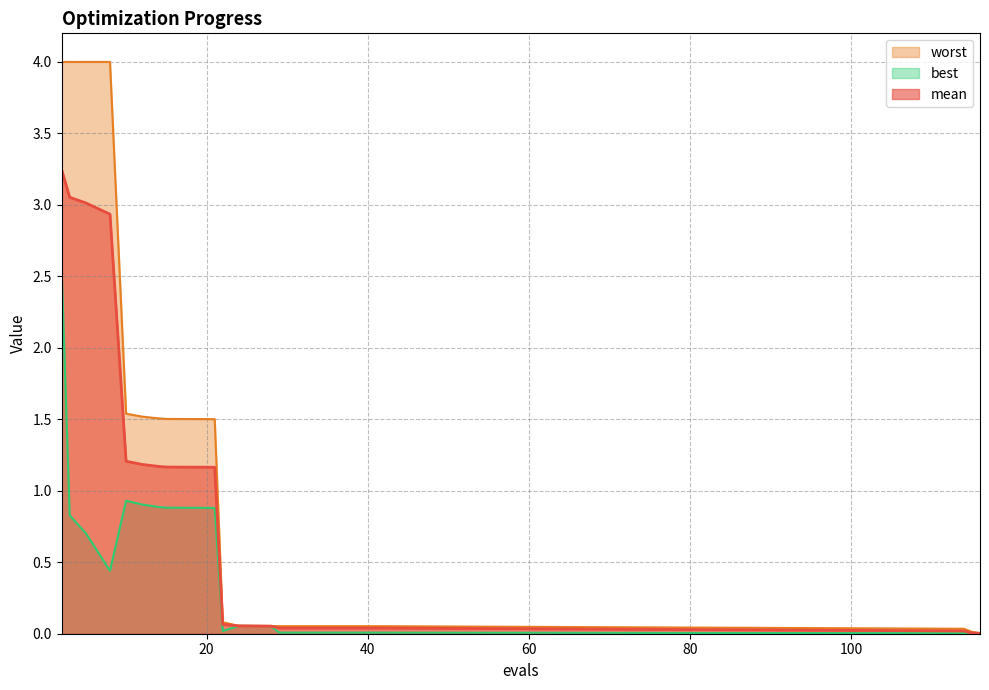

How many lines are shown in the chart?

3